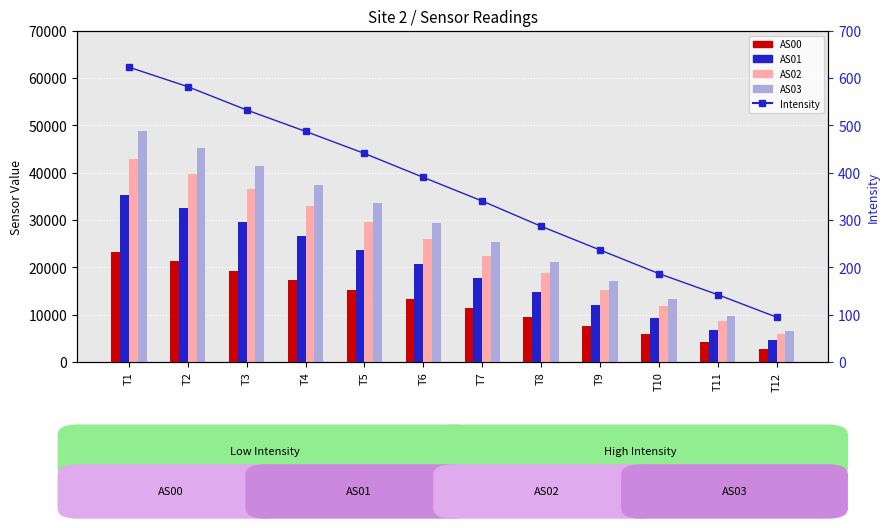

Count the number of data series in this chart.

5